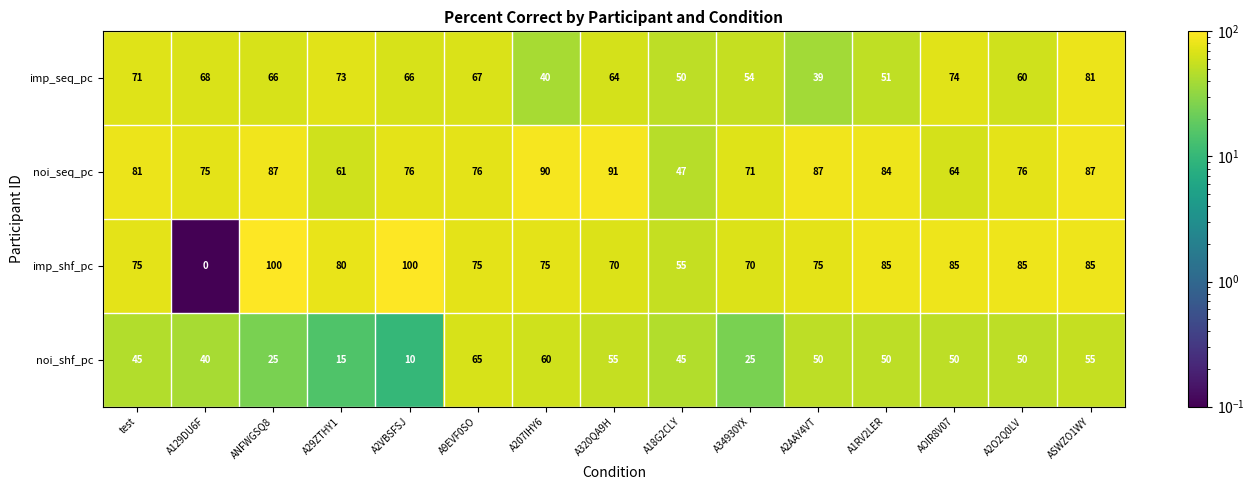

Rank the series at A1RV2LER from lowest to highest value.

noi_shf_pc, imp_seq_pc, noi_seq_pc, imp_shf_pc